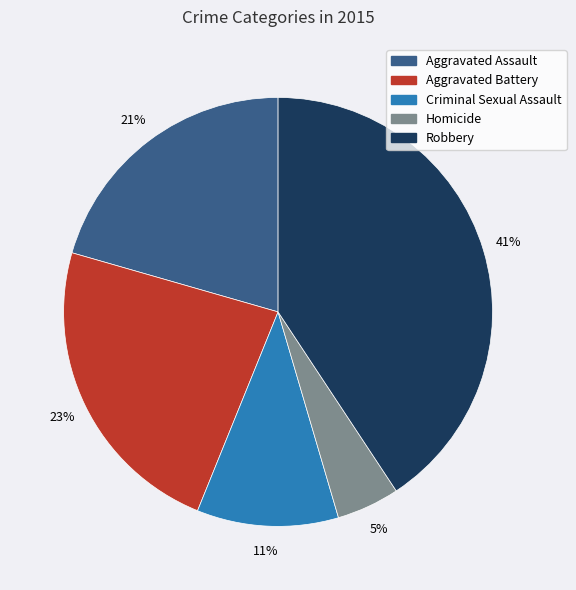

Is Aggravated Assault the majority of the pie?

No